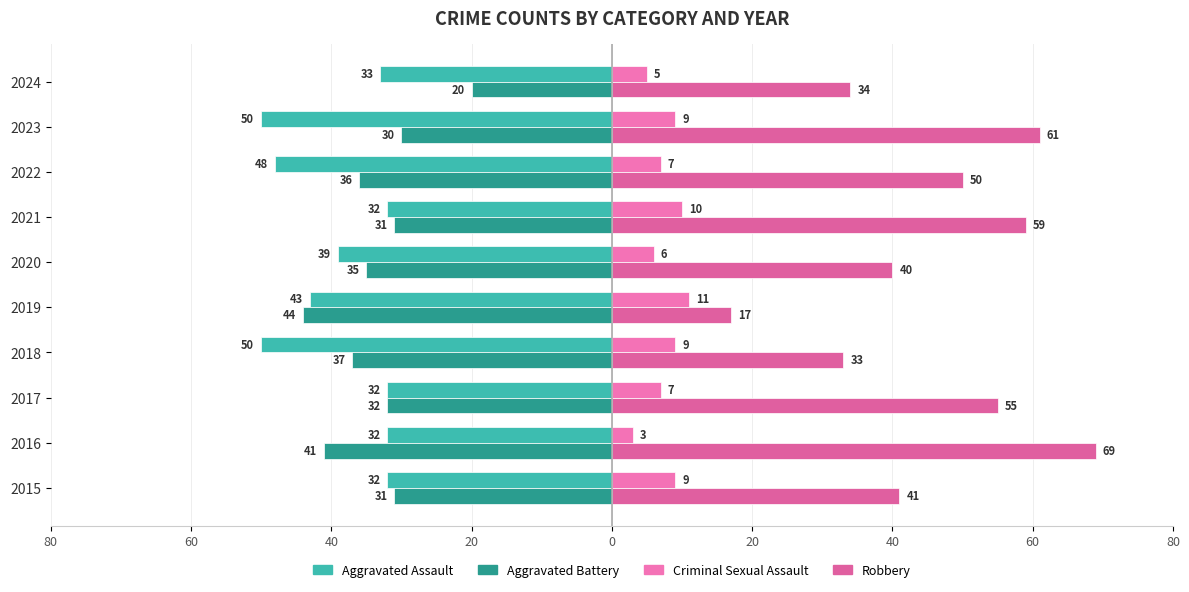

How many values in the Criminal Sexual Assault series exceed 9?

2